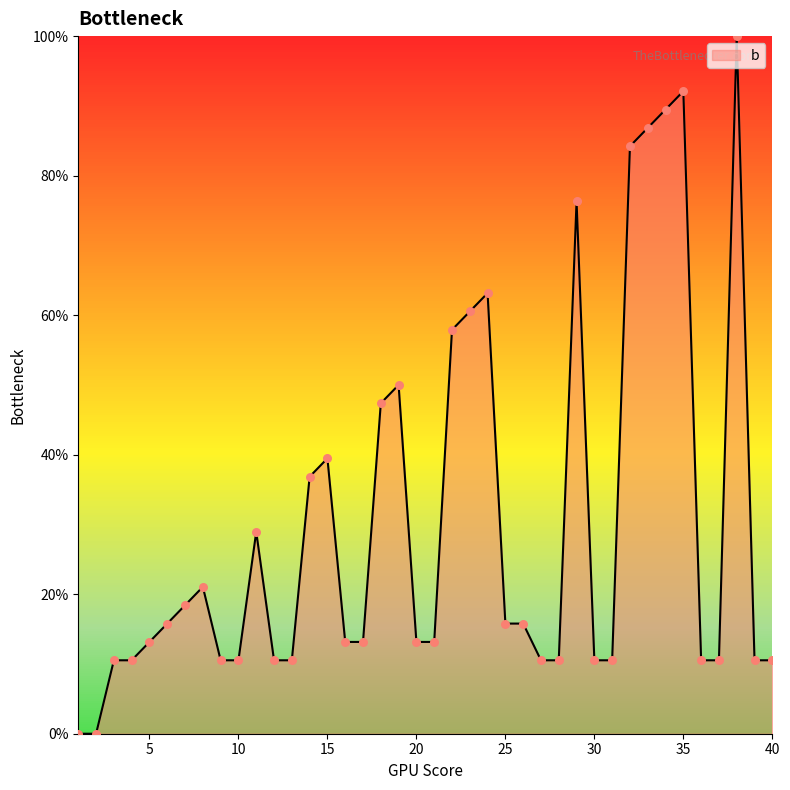

What is the greatest value displayed?

100.0